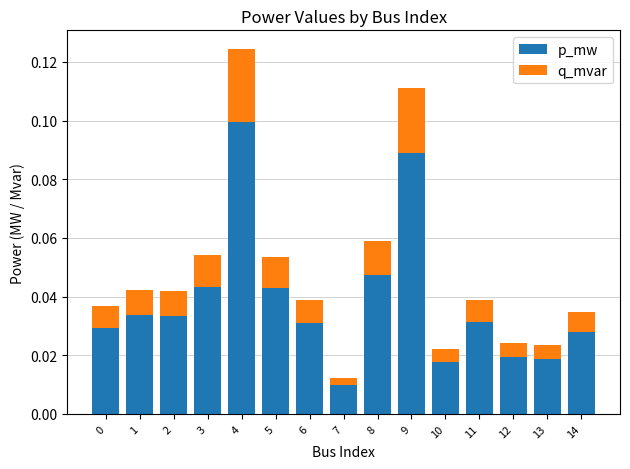

What is the sum of all p_mw values?

0.6